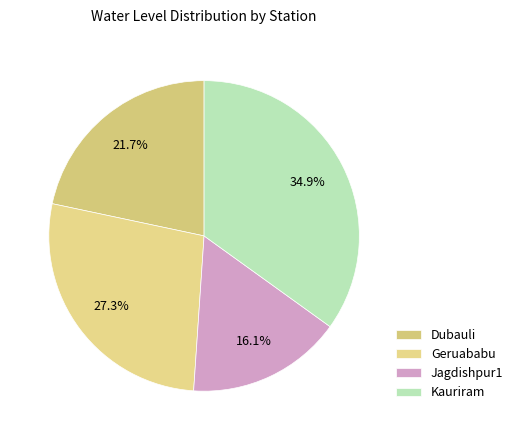

Which has a higher value, Dubauli or Geruababu?

Geruababu